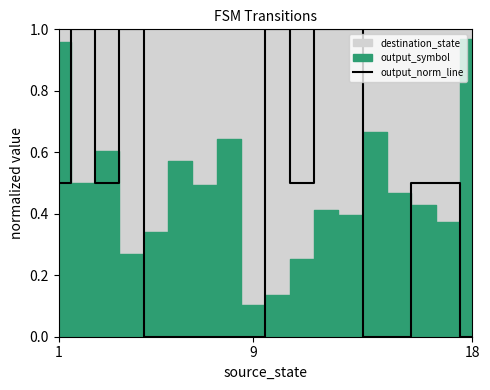

Reading right to left, extract all data points from this chart.

0.0	0.5	0.5	0.0	0.0	1.0	1.0	0.5	1.0	0.0	0.0	0.0	0.0	0.0	1.0	0.5	1.0	0.5